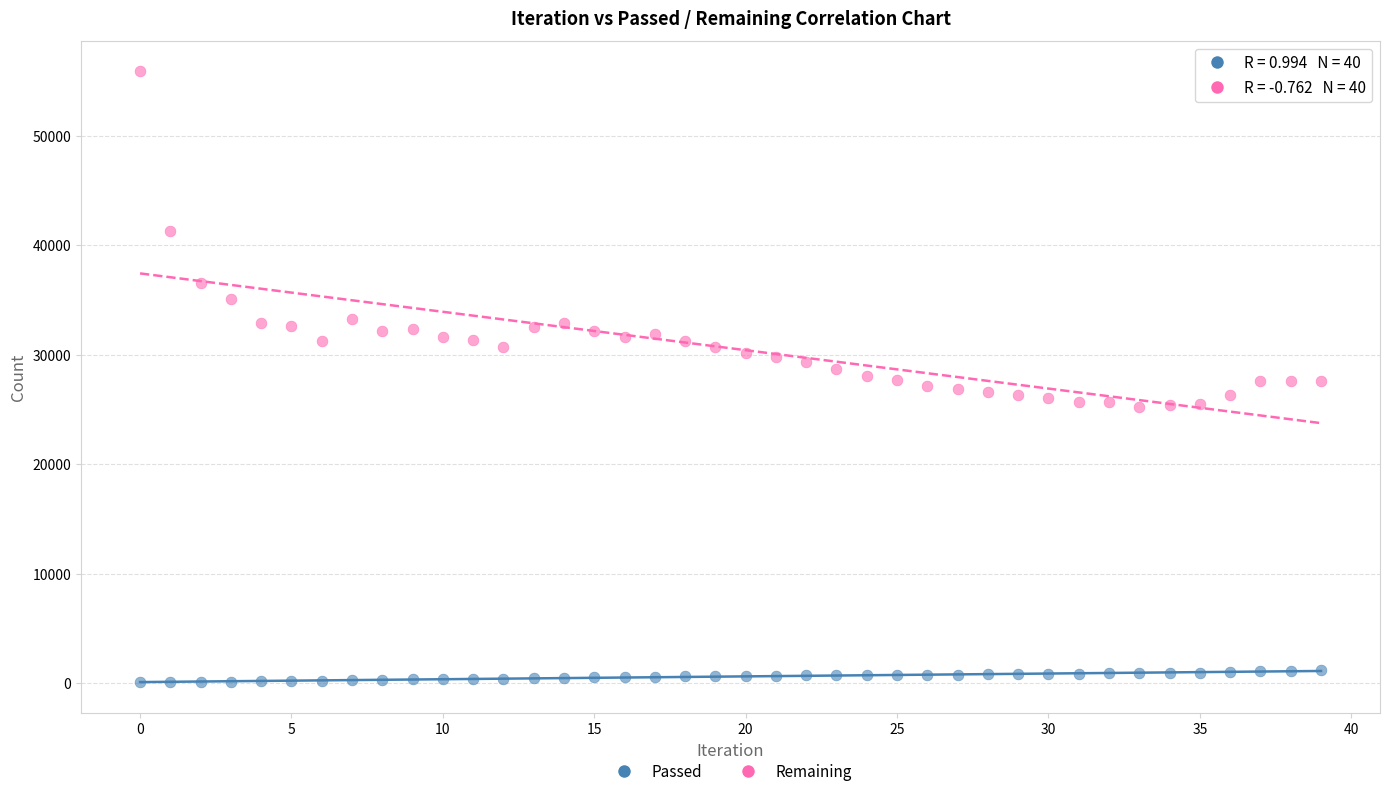

Across all data points, what is the range of Y values (max minus min)?

55821